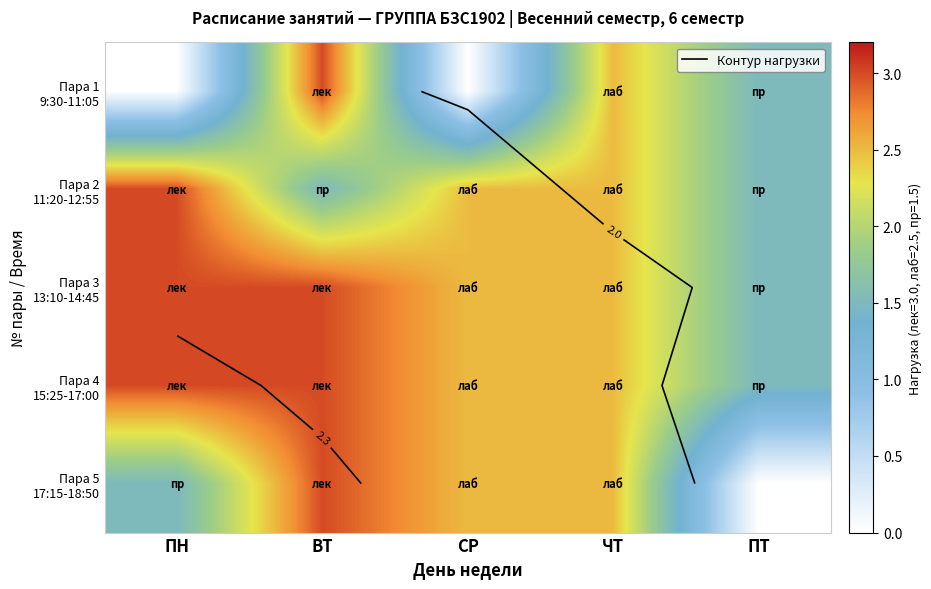

What is the average value of the Пара 2 11:20-12:55 series?

2.2